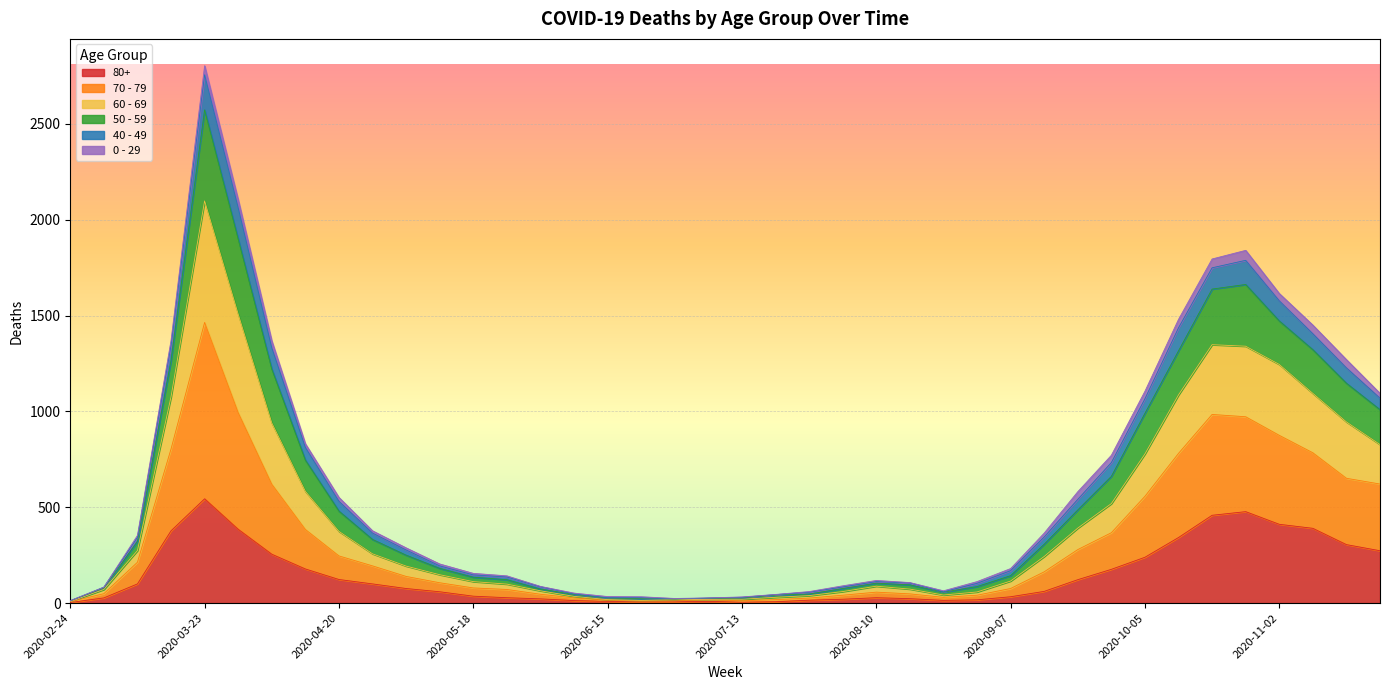

Is the value of 70 - 79 at 2020-10-26 greater than the value of 50 - 59 at 2020-06-22?

Yes